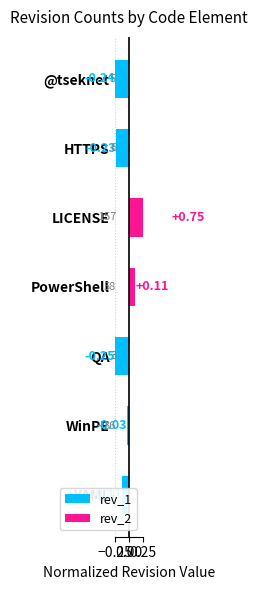

List the labels in order of value, largest first.

LICENSE, PowerShell, WinPE, YAML, HTTPS, @tseknet, QA